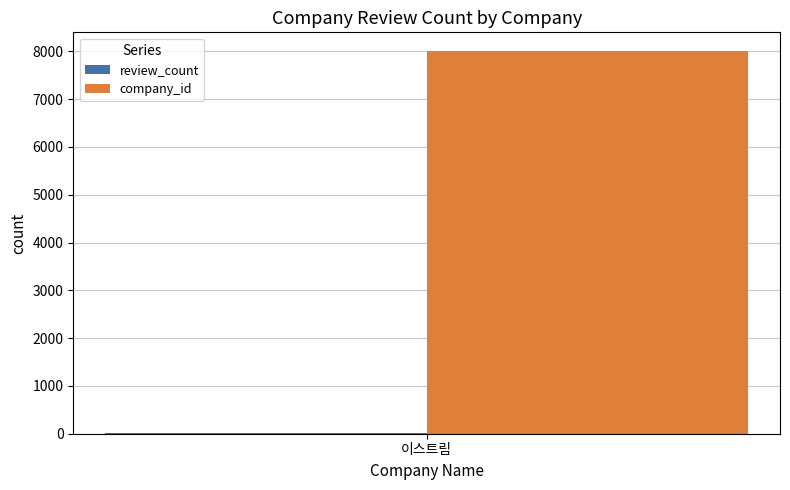

Is it true that company_id equals 7998 at 이스트림?

True